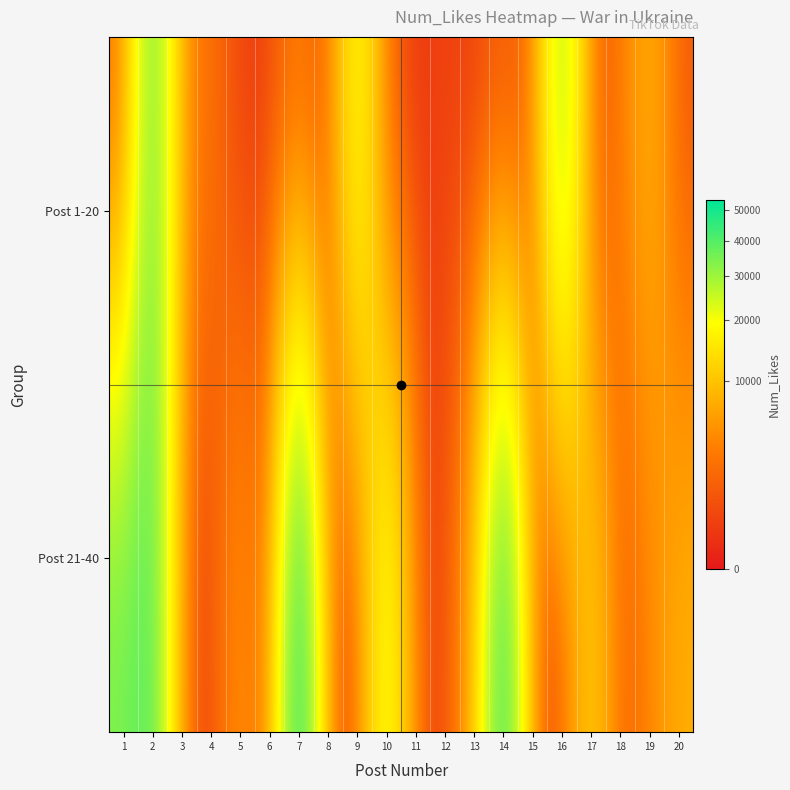

How many series are shown in this chart?

2